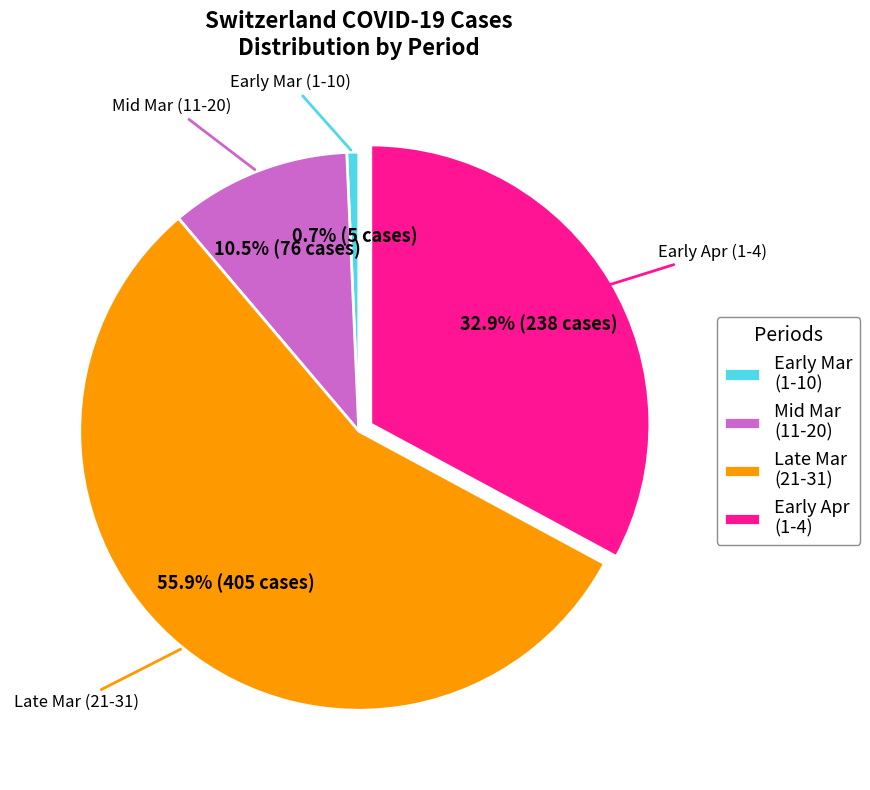

Approximately how many times larger is the value at Early Apr (1-4) compared to Mid Mar (11-20)?

3.1